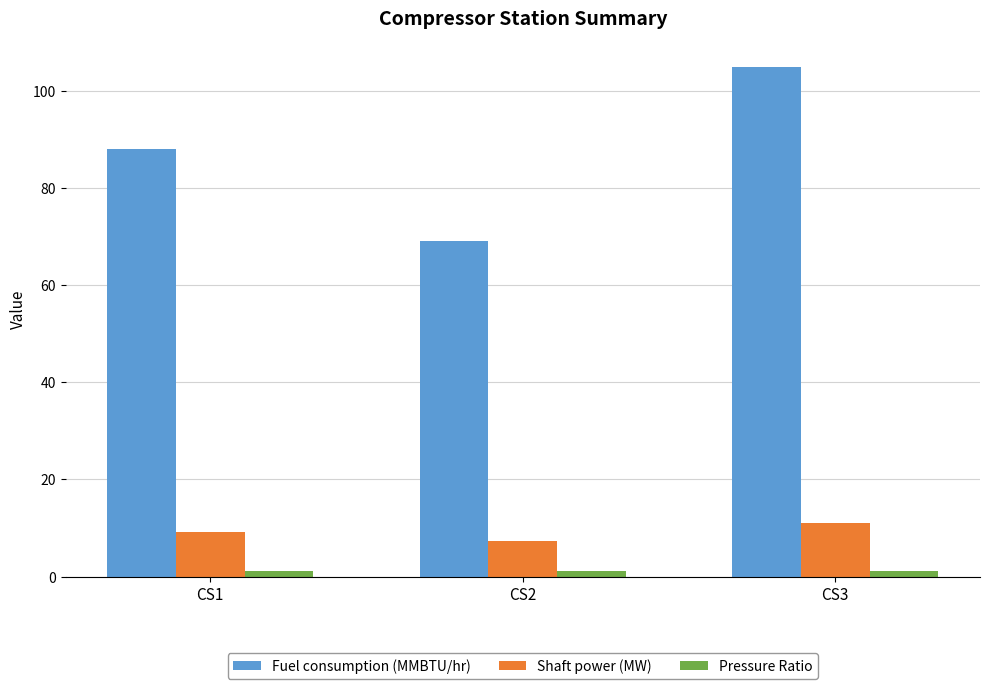

What is the difference between the maximum and second lowest values in the Fuel consumption (MMBTU/hr) series?

16.9